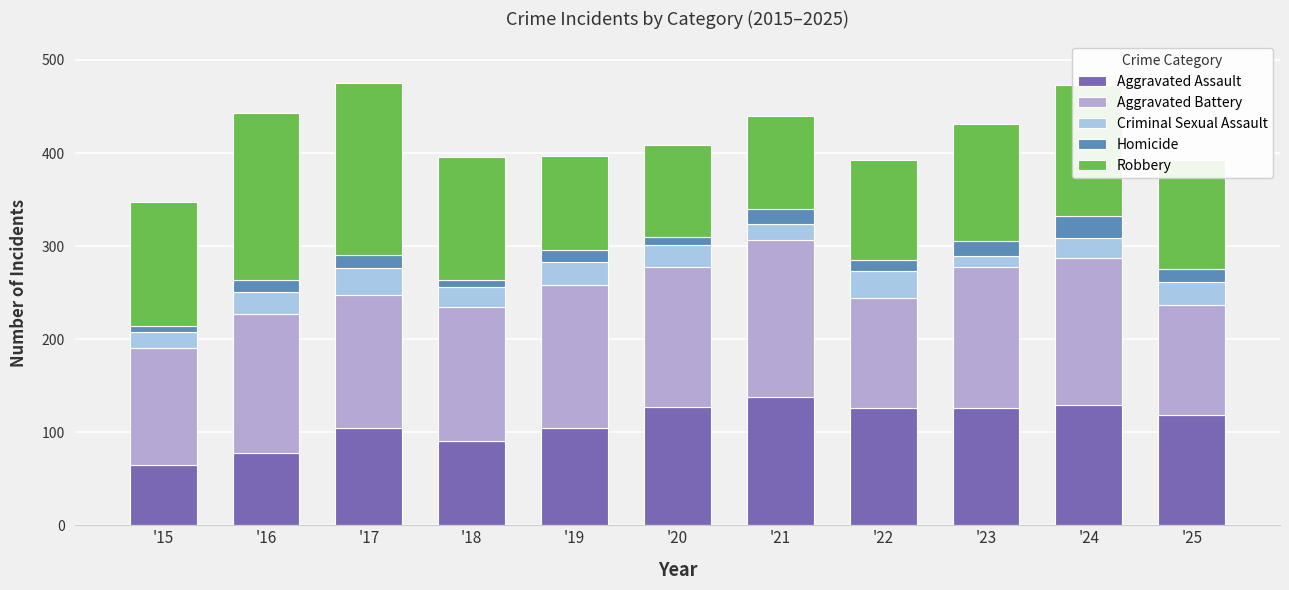

At '17, list the series in order from largest to smallest.

Robbery, Aggravated Battery, Aggravated Assault, Criminal Sexual Assault, Homicide